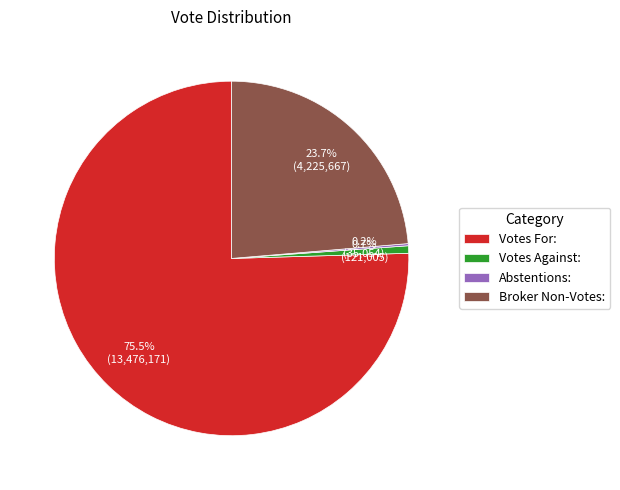

What percentage do Votes For: and Votes Against: together represent?

76.1%